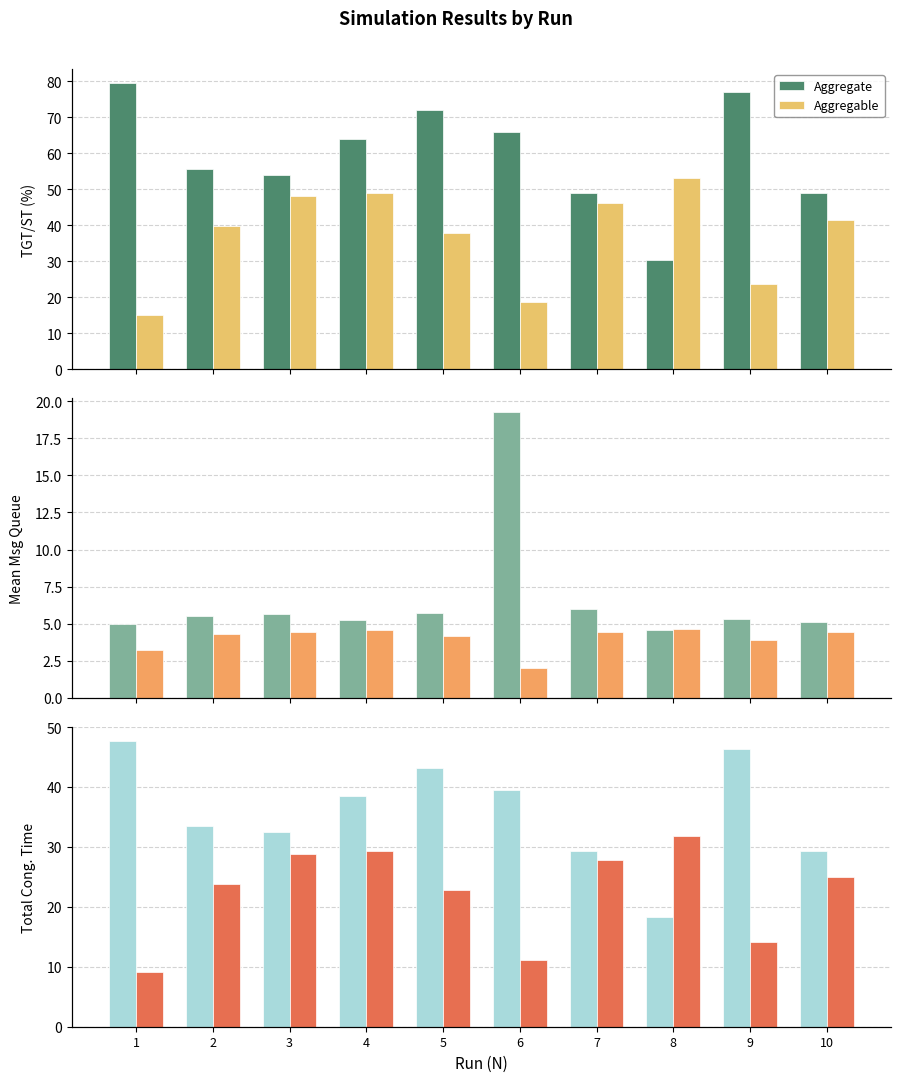

True or false: Aggregate has a value of 32.5 at 3.

True